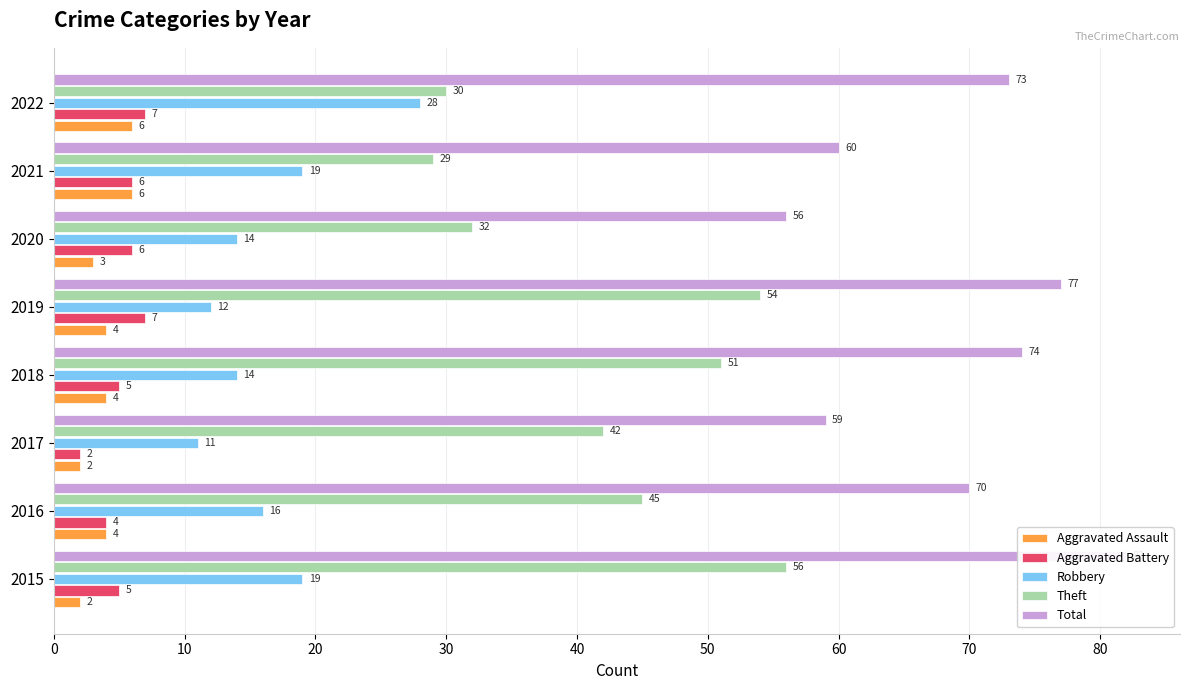

Are the bars grouped side by side (vs. stacked)?

Yes